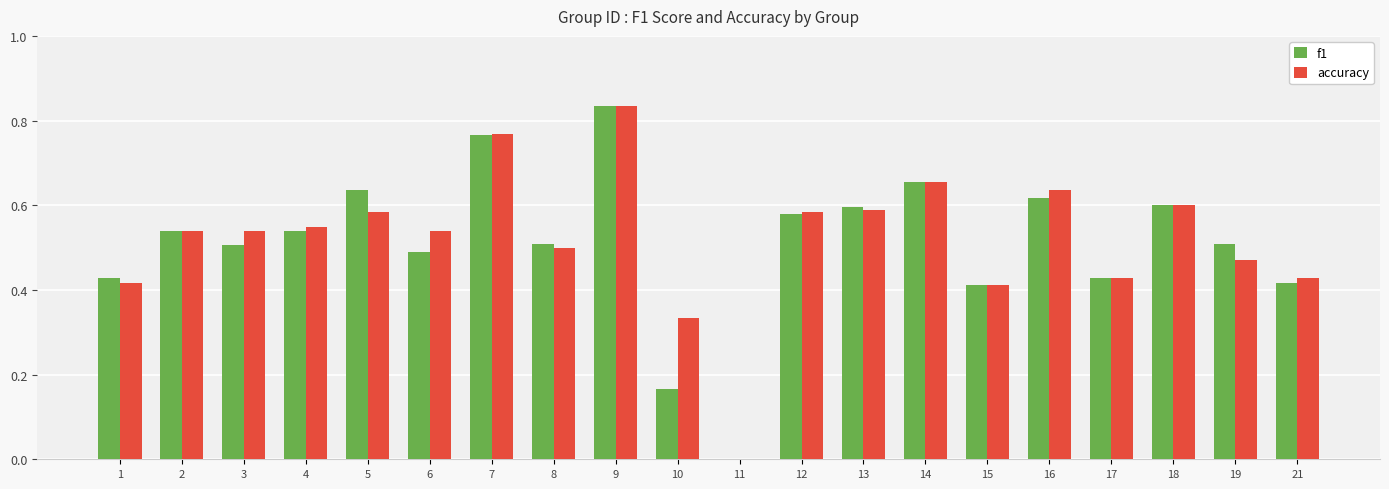

Are the bars grouped side by side (vs. stacked)?

Yes